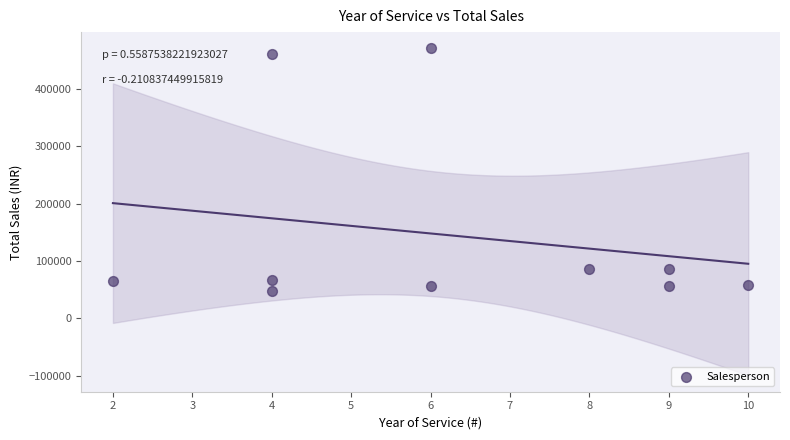

What is the range of X values (max minus min)?

8